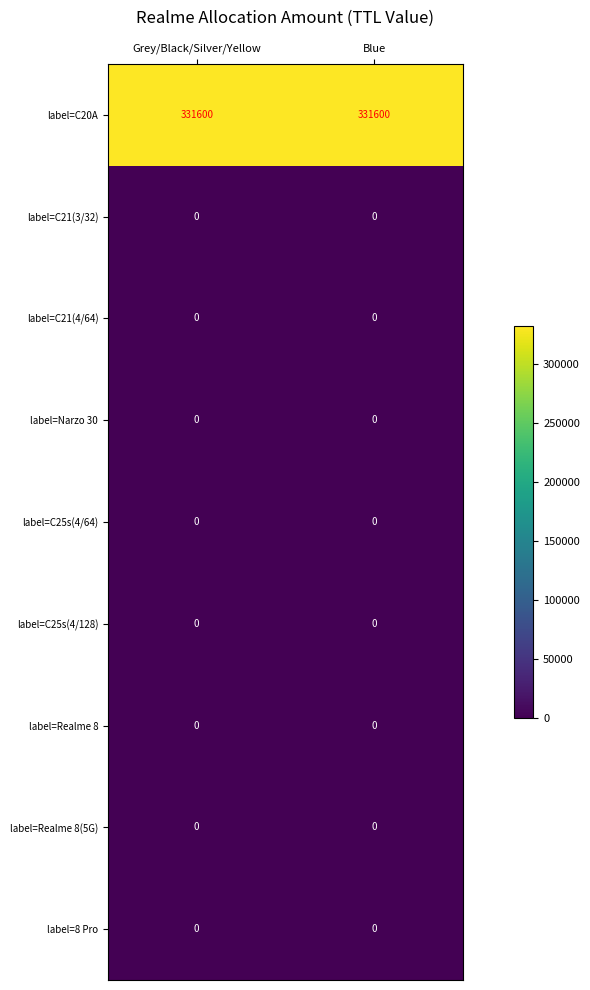

Reading left to right, extract all data points from this chart.

label=C20A: Grey/Black/Silver/Yellow=331600	Blue=331600
label=C21(3/32): Grey/Black/Silver/Yellow=0	Blue=0
label=C21(4/64): Grey/Black/Silver/Yellow=0	Blue=0
label=Narzo 30: Grey/Black/Silver/Yellow=0	Blue=0
label=C25s(4/64): Grey/Black/Silver/Yellow=0	Blue=0
label=C25s(4/128): Grey/Black/Silver/Yellow=0	Blue=0
label=Realme 8: Grey/Black/Silver/Yellow=0	Blue=0
label=Realme 8(5G): Grey/Black/Silver/Yellow=0	Blue=0
label=8 Pro: Grey/Black/Silver/Yellow=0	Blue=0